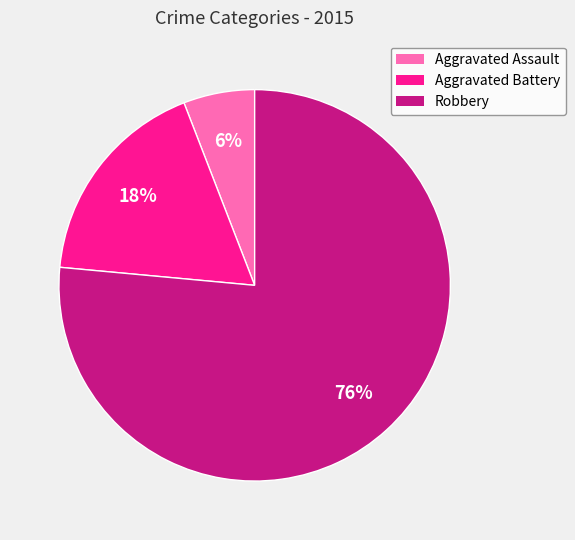

Which has a higher value, Robbery or Aggravated Assault?

Robbery